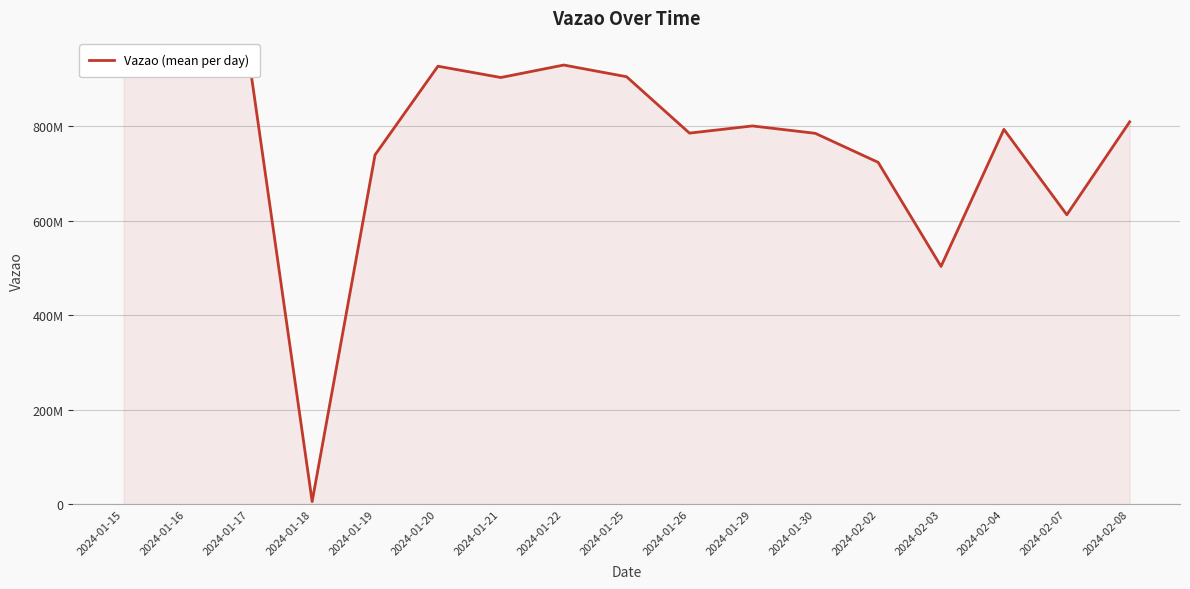

What is the ratio of the value at 2024-01-26 to the value at 2024-01-20?

0.8